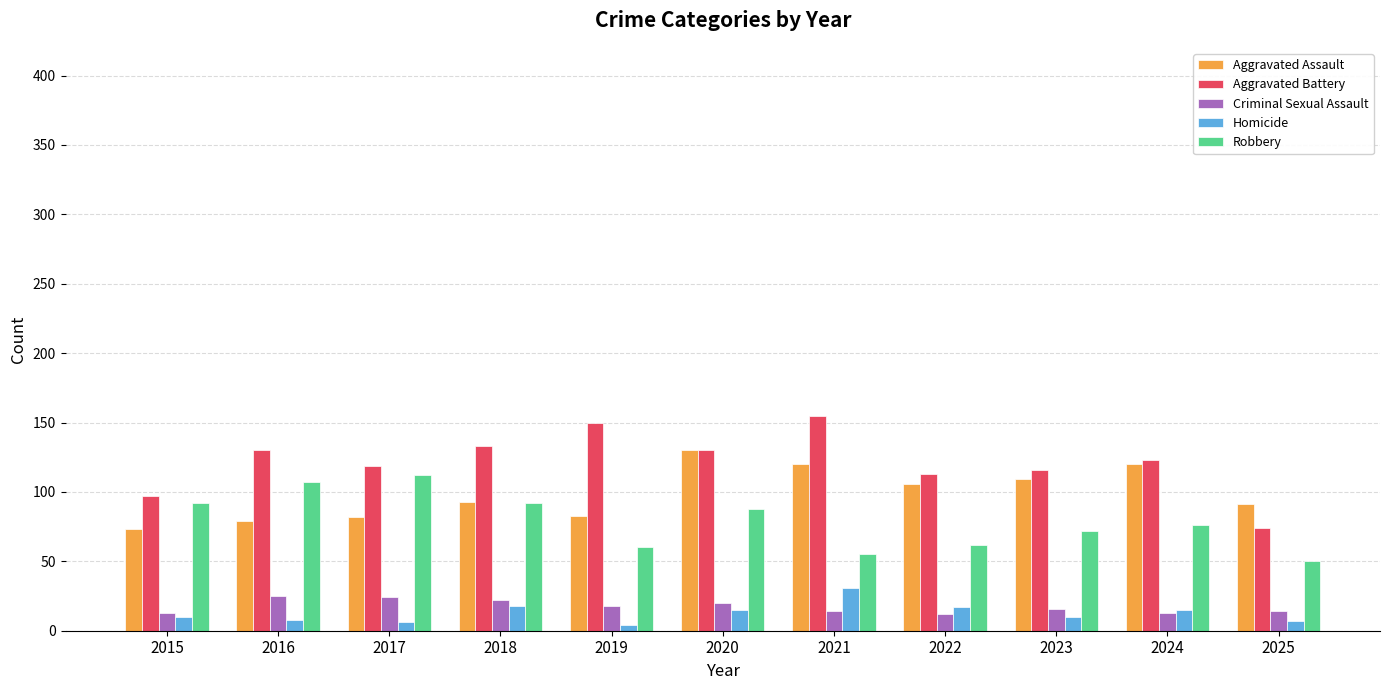

What is the difference between the maximum and minimum values in the Homicide series?

27